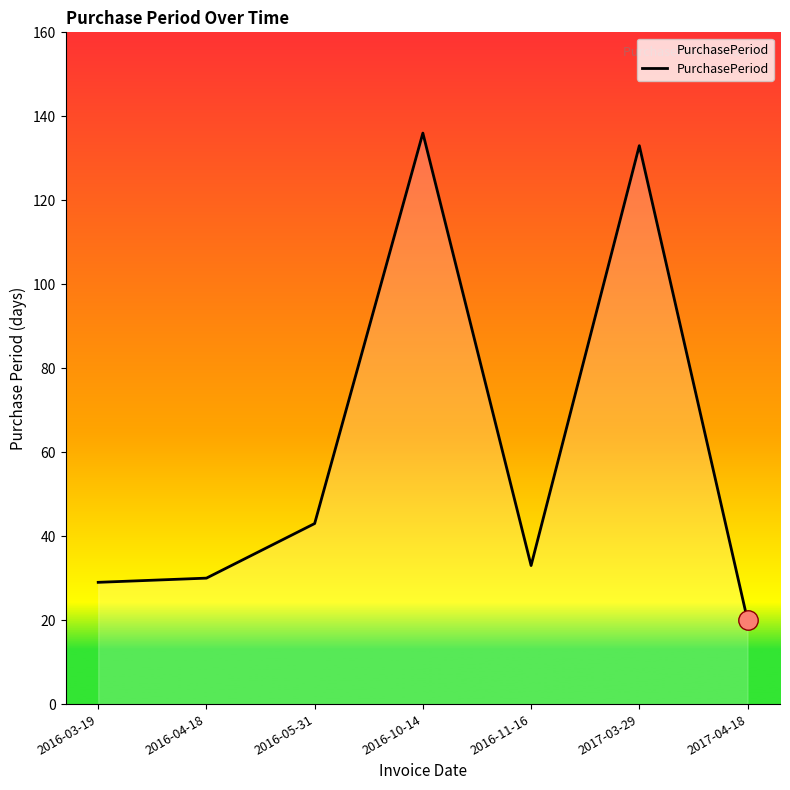

Reading left to right, extract all data points from this chart.

29	30	43	136	33	133	20